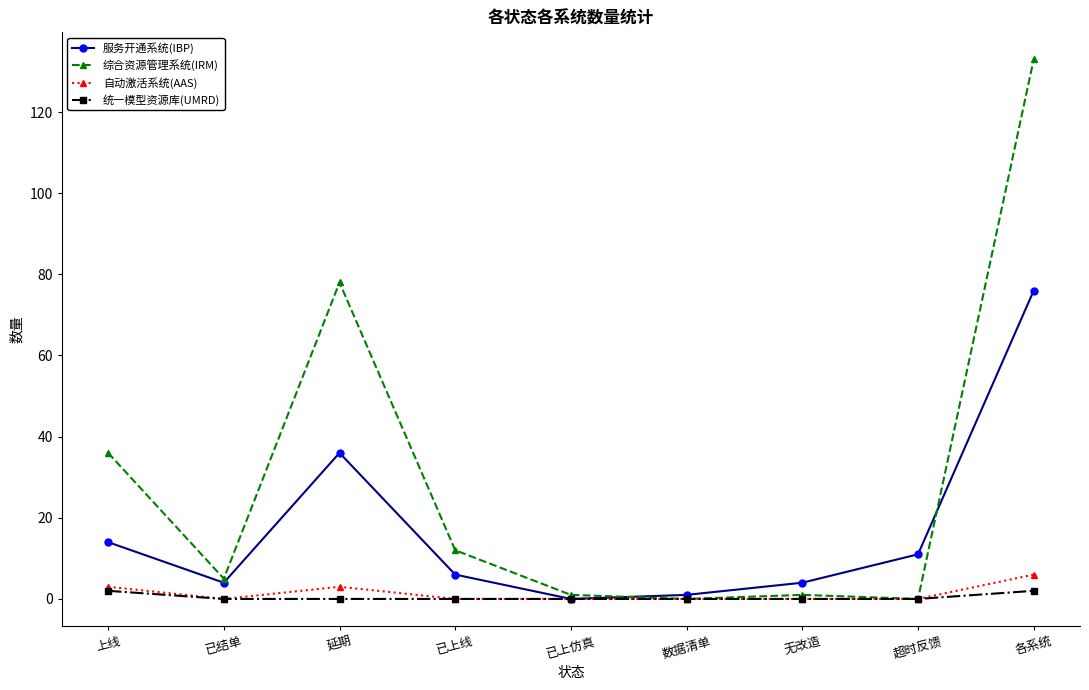

True or false: 服务开通系统(IBP) has a value of 36 at 延期.

True